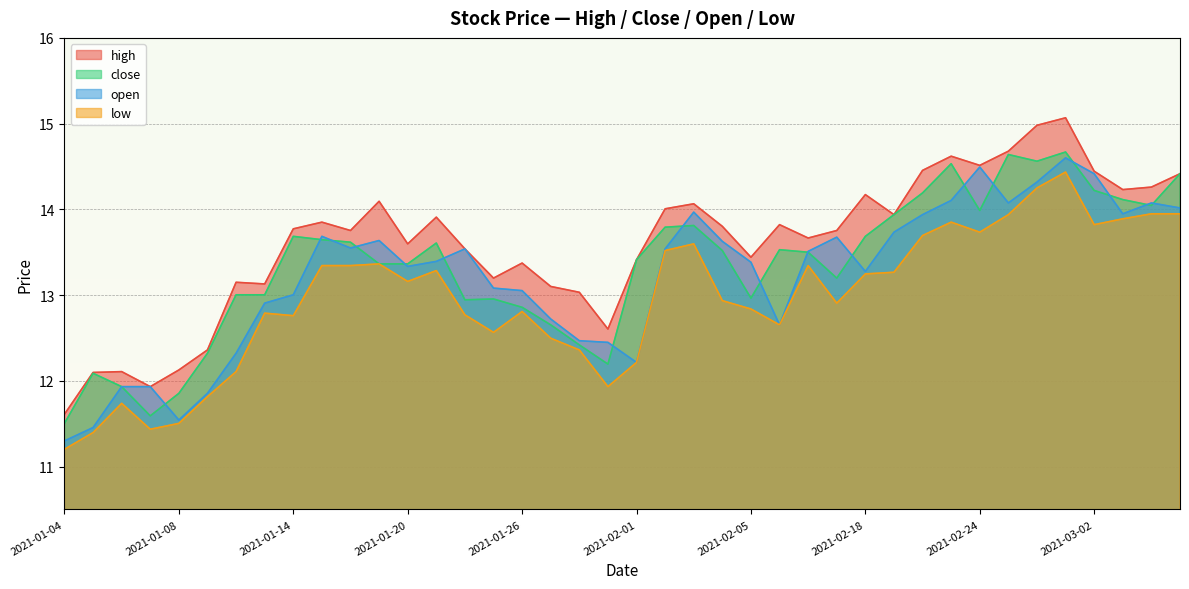

What position from the right is 2021-01-22?

26